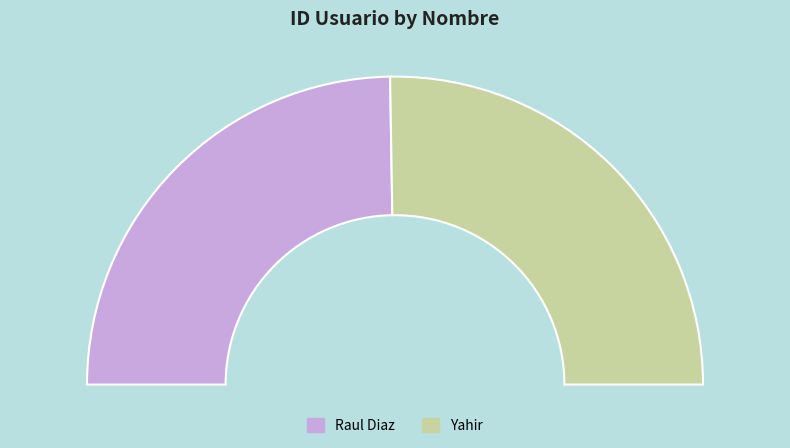

Rank the categories by value from highest to lowest.

Yahir, Raul Diaz